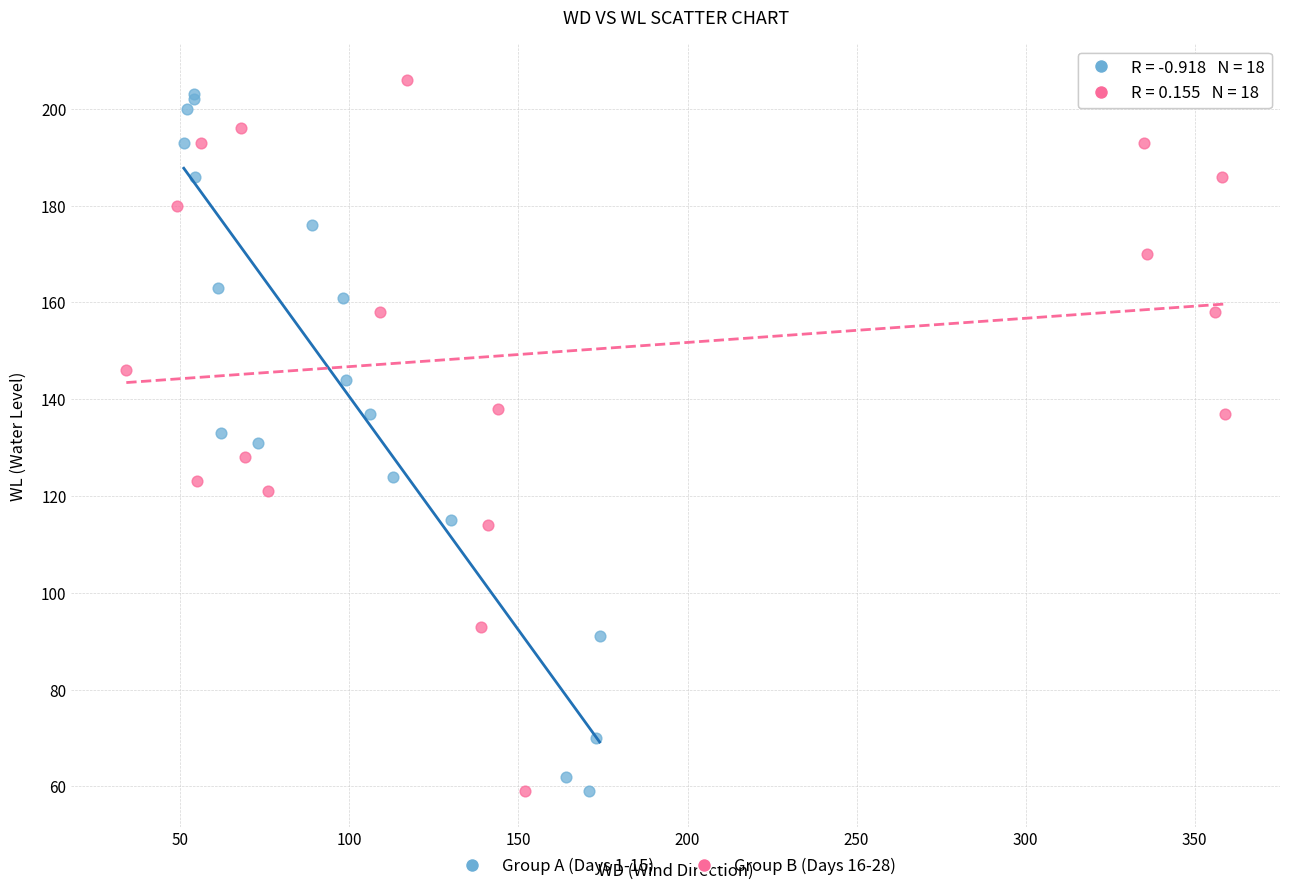

What are all the series names shown in the legend?

Group A (Days 1-15), Group B (Days 16-28)